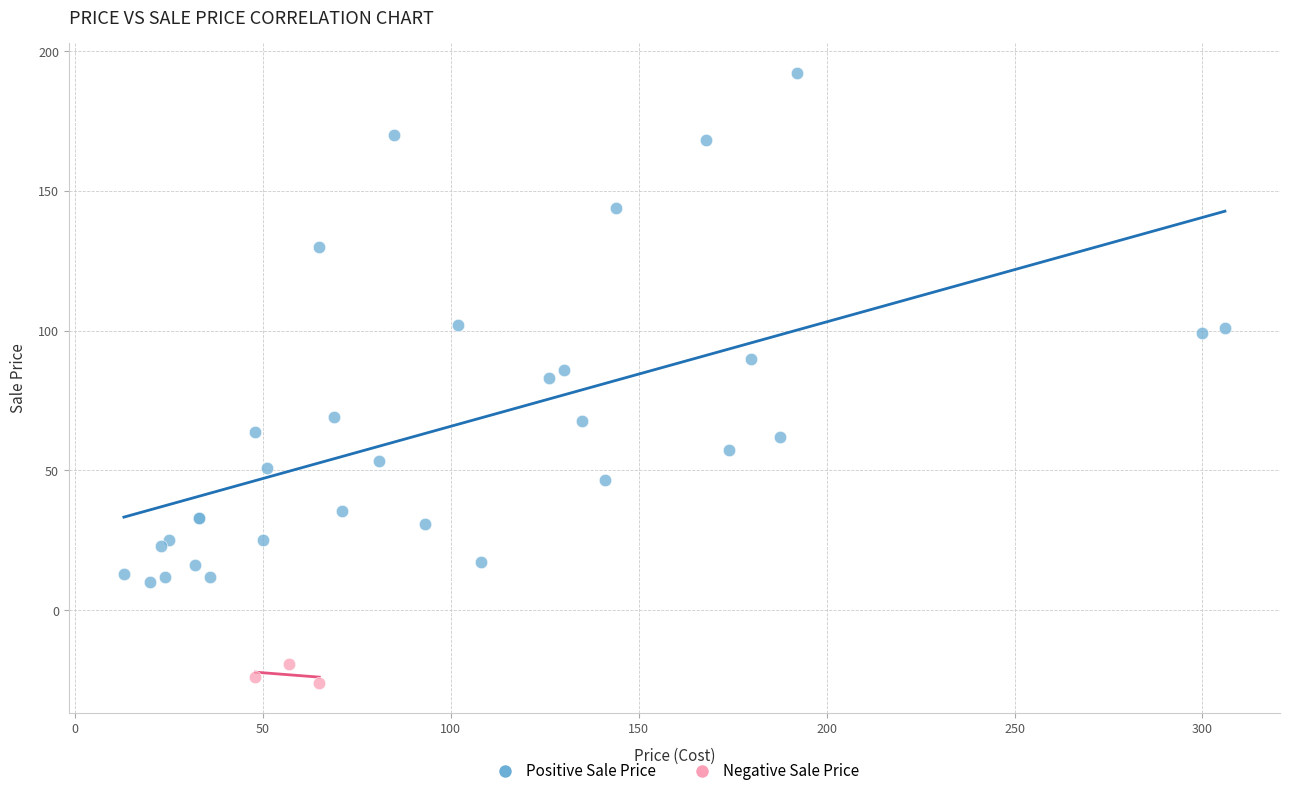

What are all the series names shown in the legend?

Positive Sale Price, Negative Sale Price